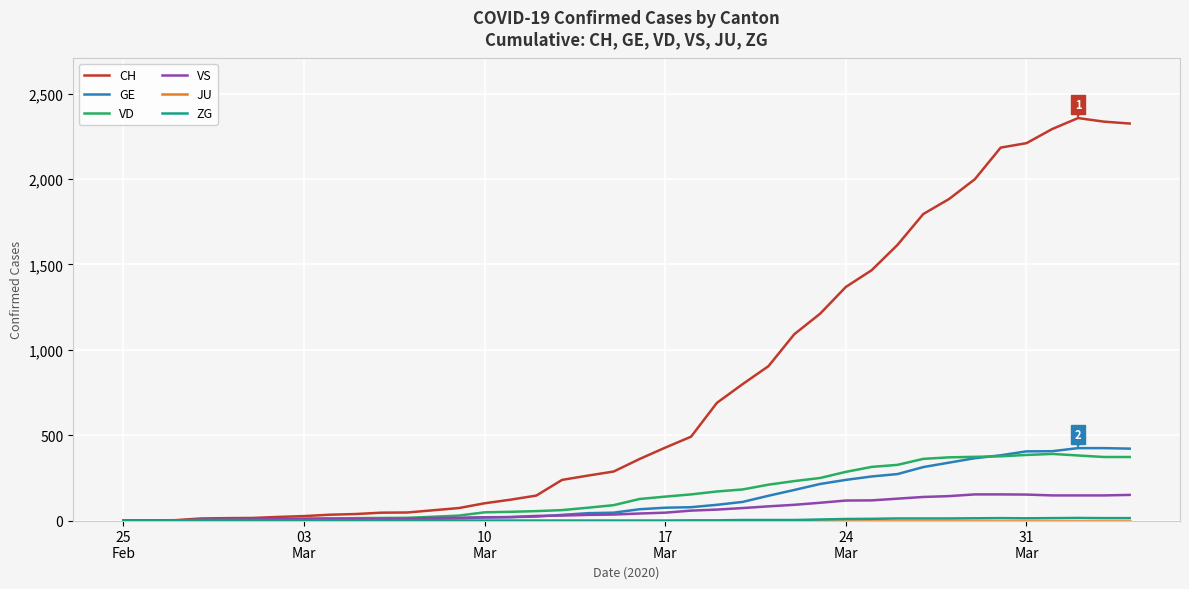

Which series has the largest range (max minus min)?

CH